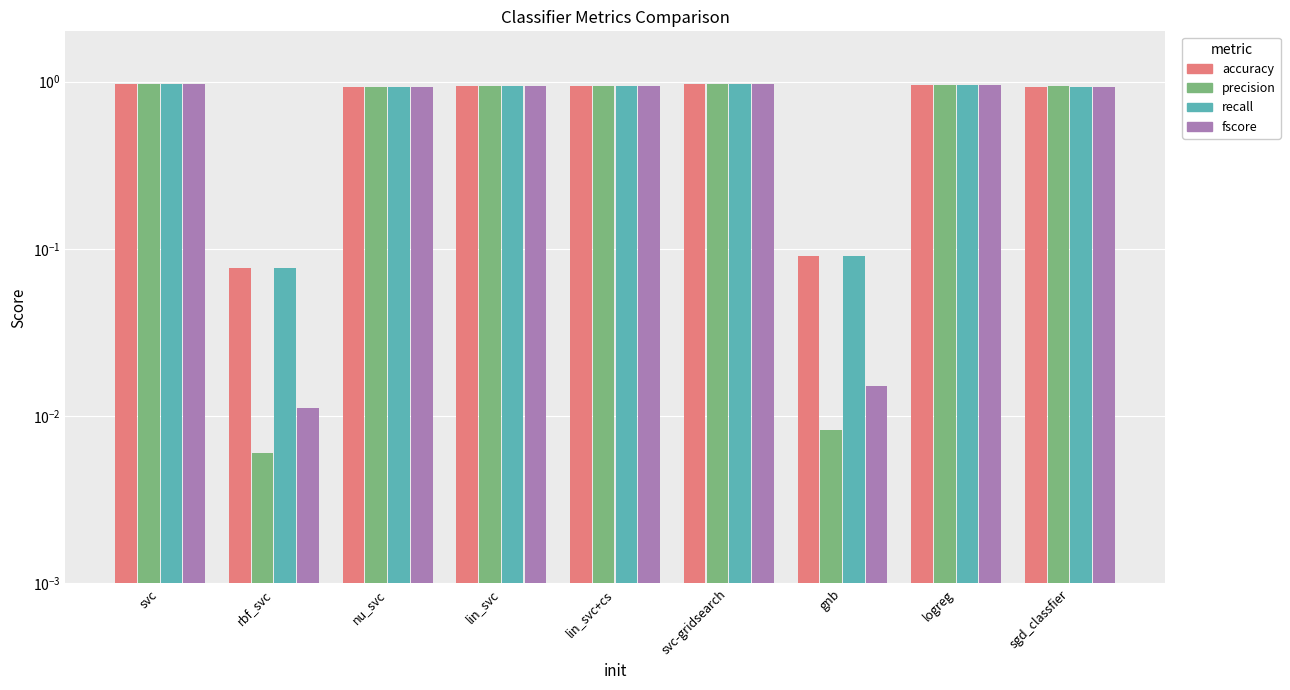

Rank the series at gnb from highest to lowest value.

accuracy, recall, fscore, precision